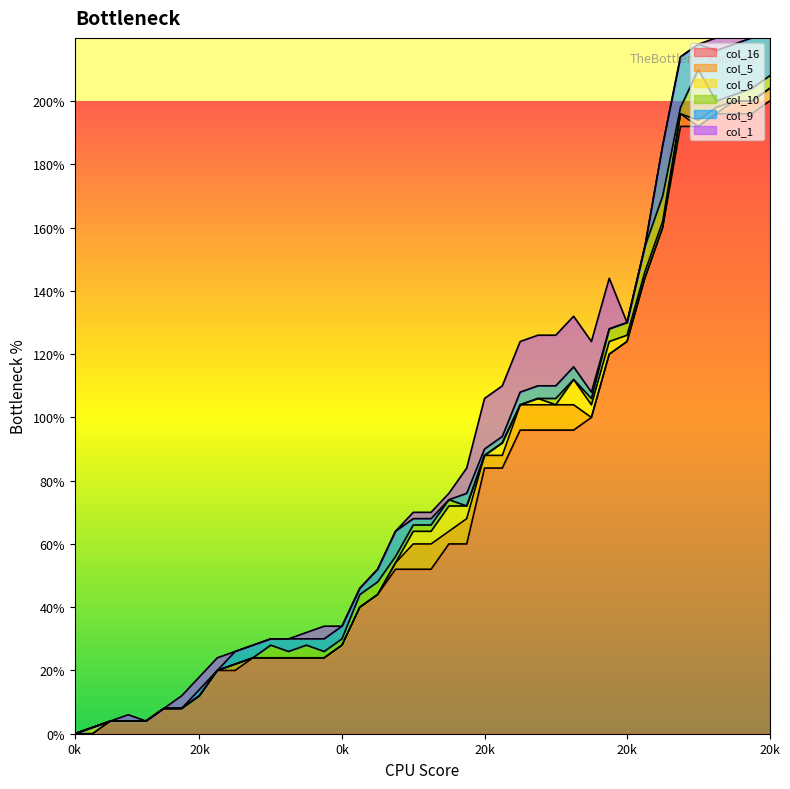

Is the value of col_10 at 0 greater than the value of col_1 at 0?

No